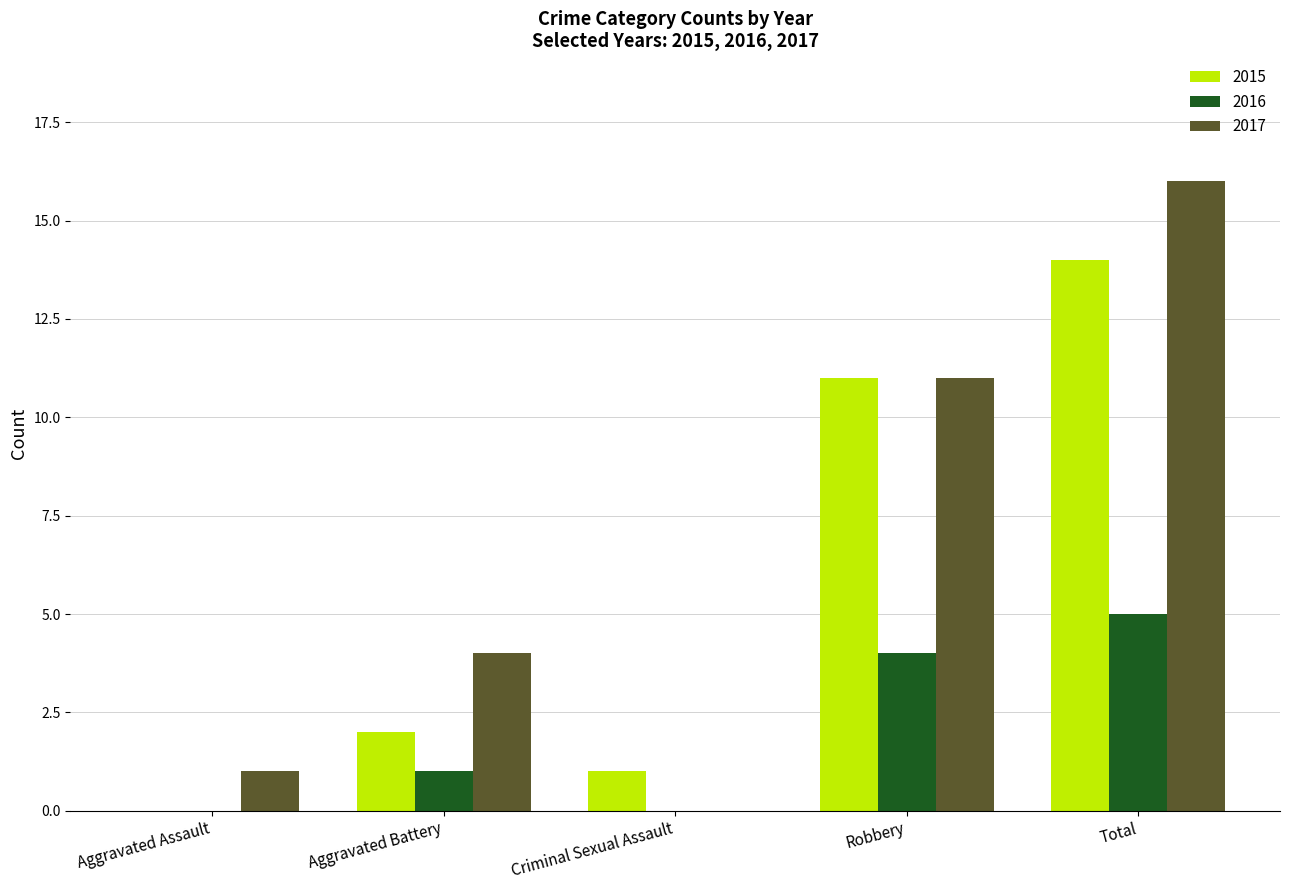

How many groups of bars are there?

5